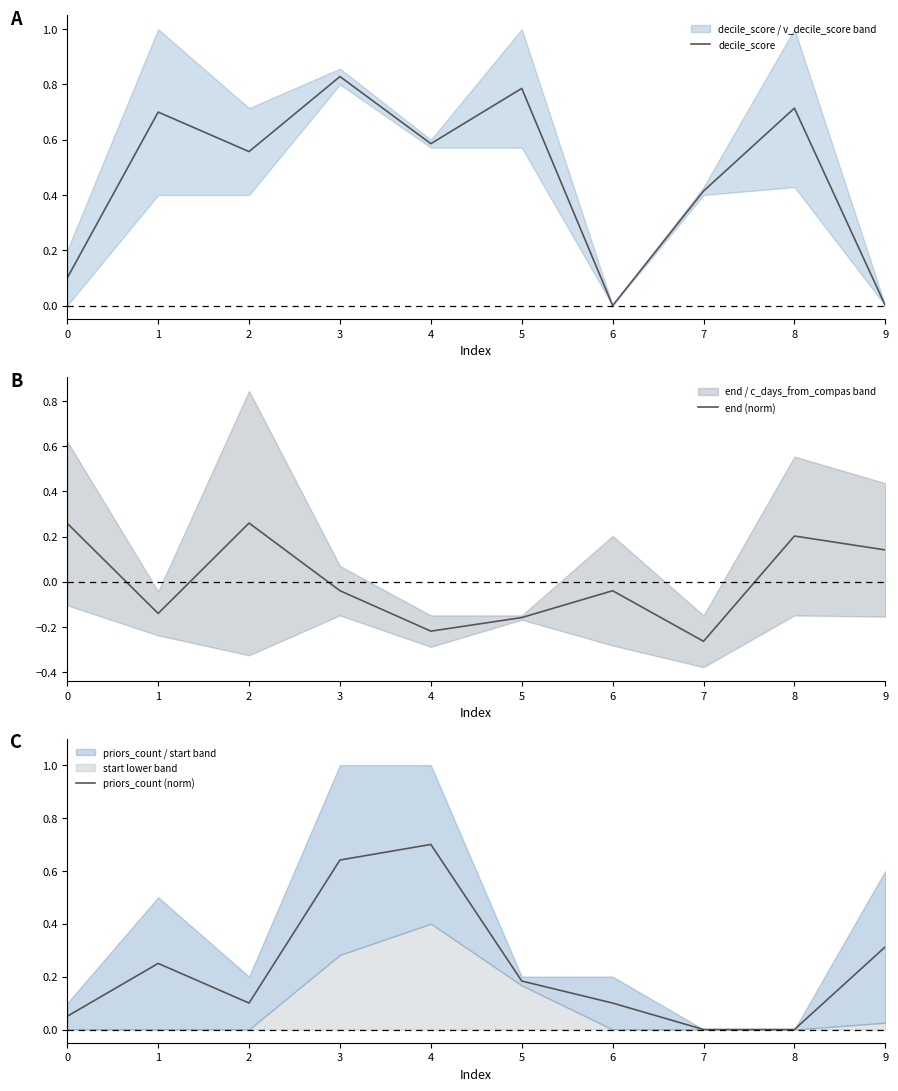

Which has a higher value, 6 or 9?

6